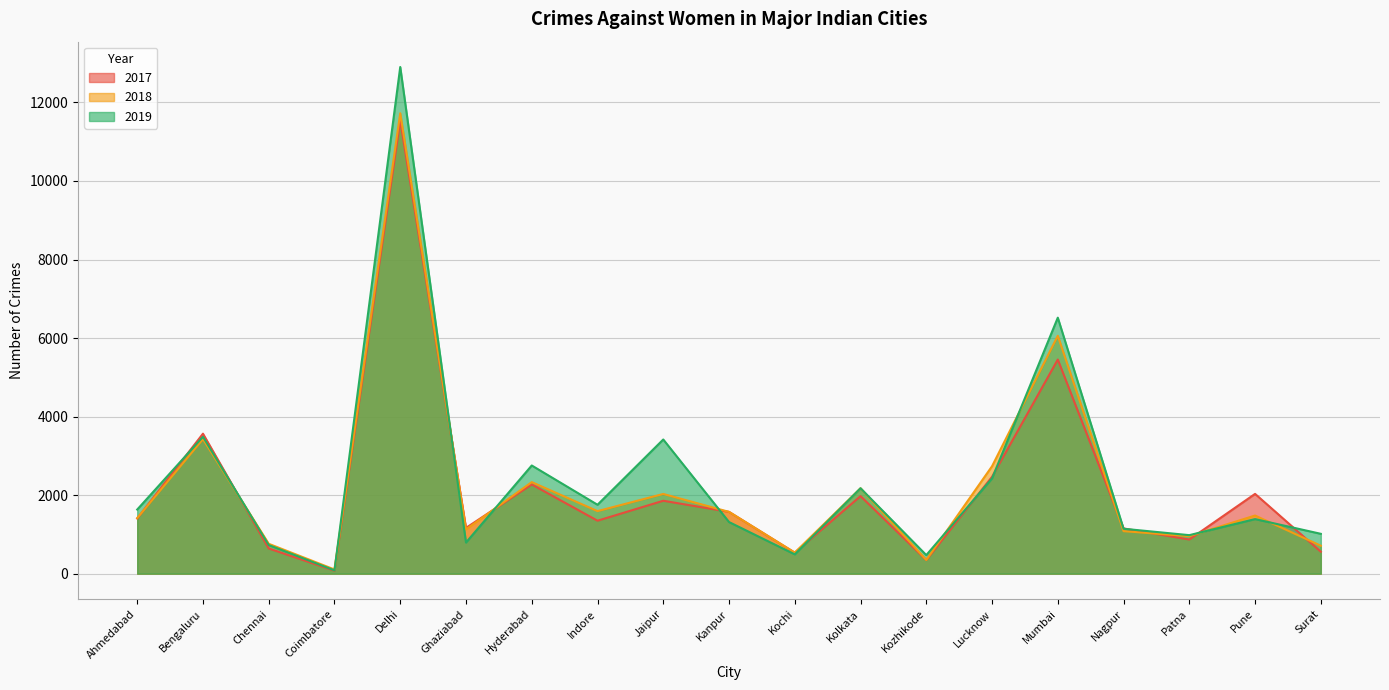

How many lines are shown in the chart?

3